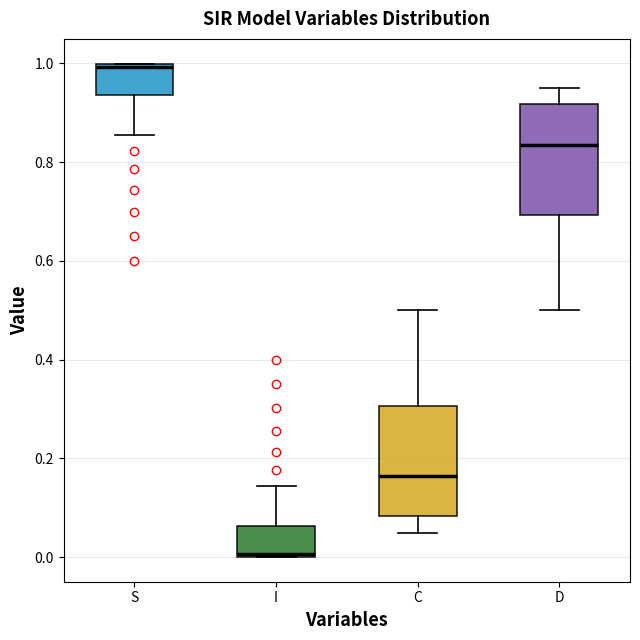

Reading left to right, transcribe this box plot: for each box, give where its median line is, the range the box spans, and where its two whiskers end, as read against the y-axis. The values are not printed on the chart, so give them approximately, as read against the axis.

S: median 1.00, box 0.94 to 1.00, whiskers 0.86 to 1.00
I: median 0.00, box 0.00 to 0.06, whiskers 0.00 to 0.14
C: median 0.16, box 0.08 to 0.30, whiskers 0.04 to 0.50
D: median 0.84, box 0.70 to 0.92, whiskers 0.50 to 0.96